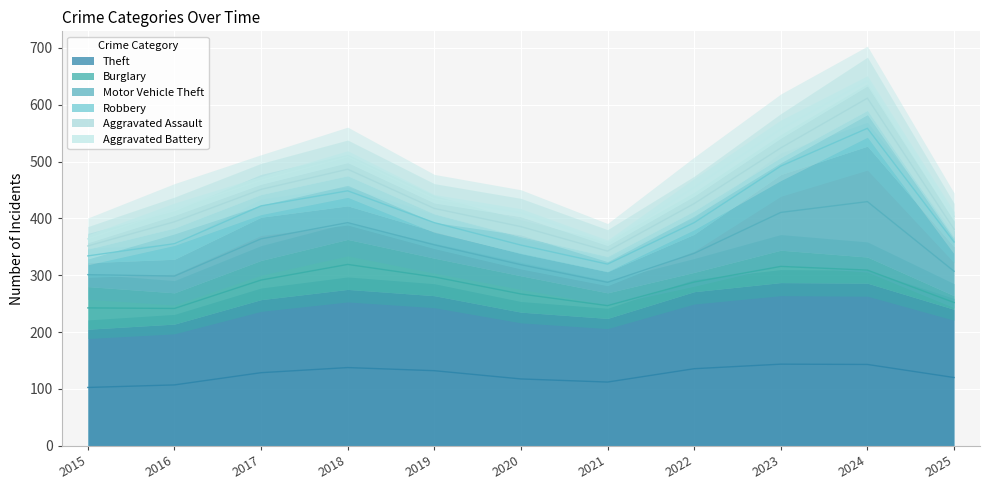

How many data points does each series have?

11